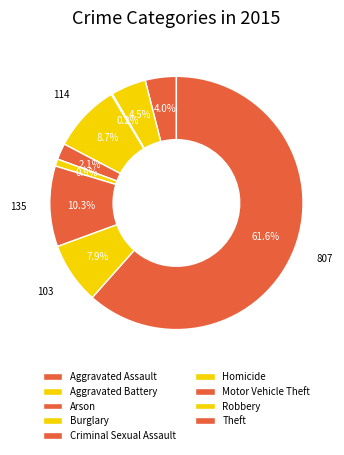

To the nearest percent, what percentage of the pie is Homicide?

1%